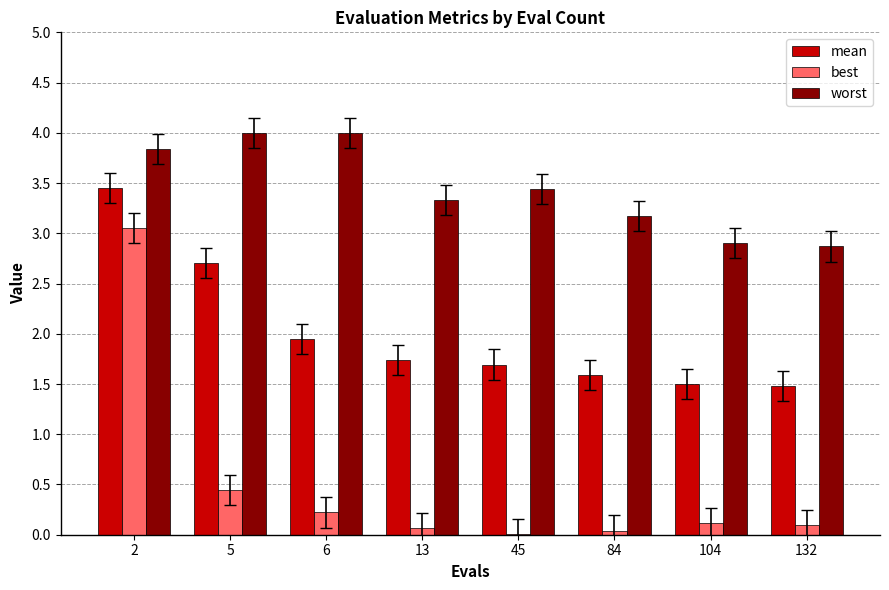

Which series has the largest total across all categories?

worst